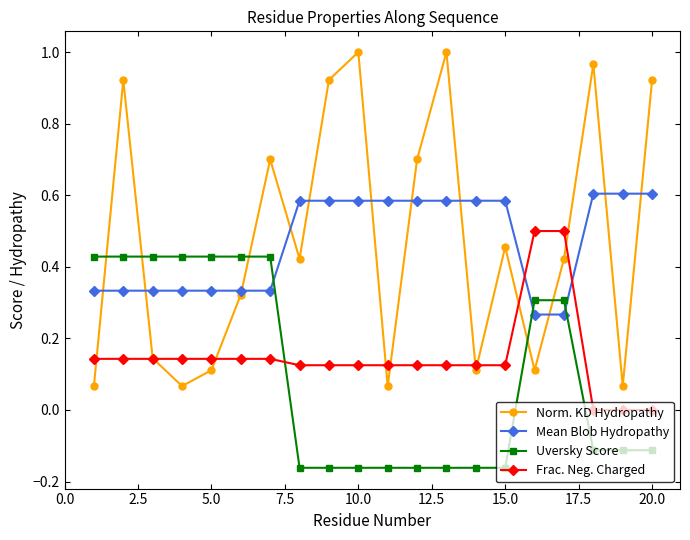

How many series are shown in this chart?

4